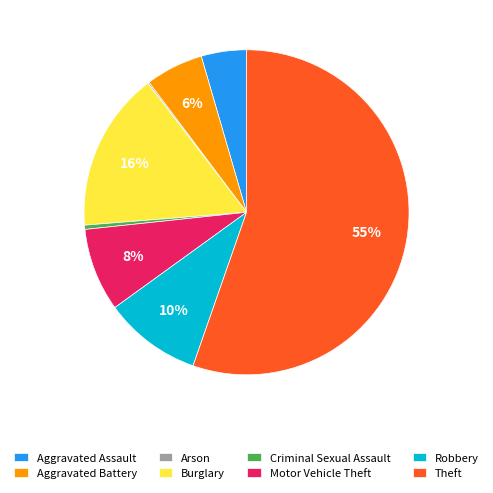

What is the largest slice in the pie chart?

Theft